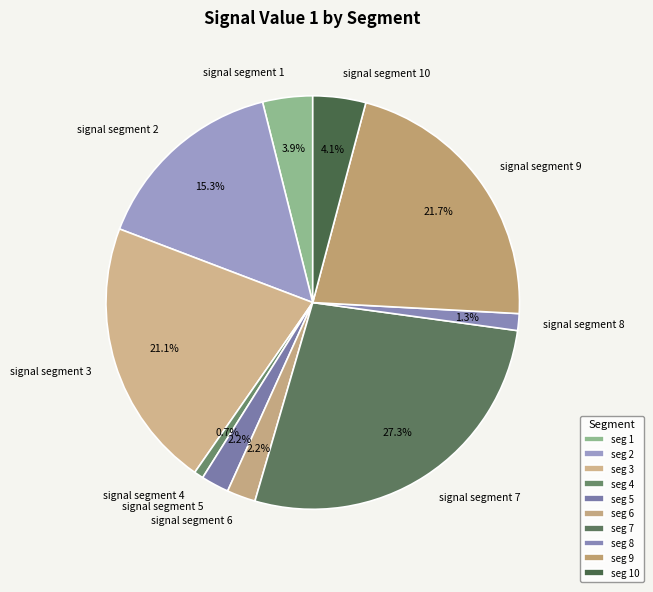

Count the number of slices in the pie.

10